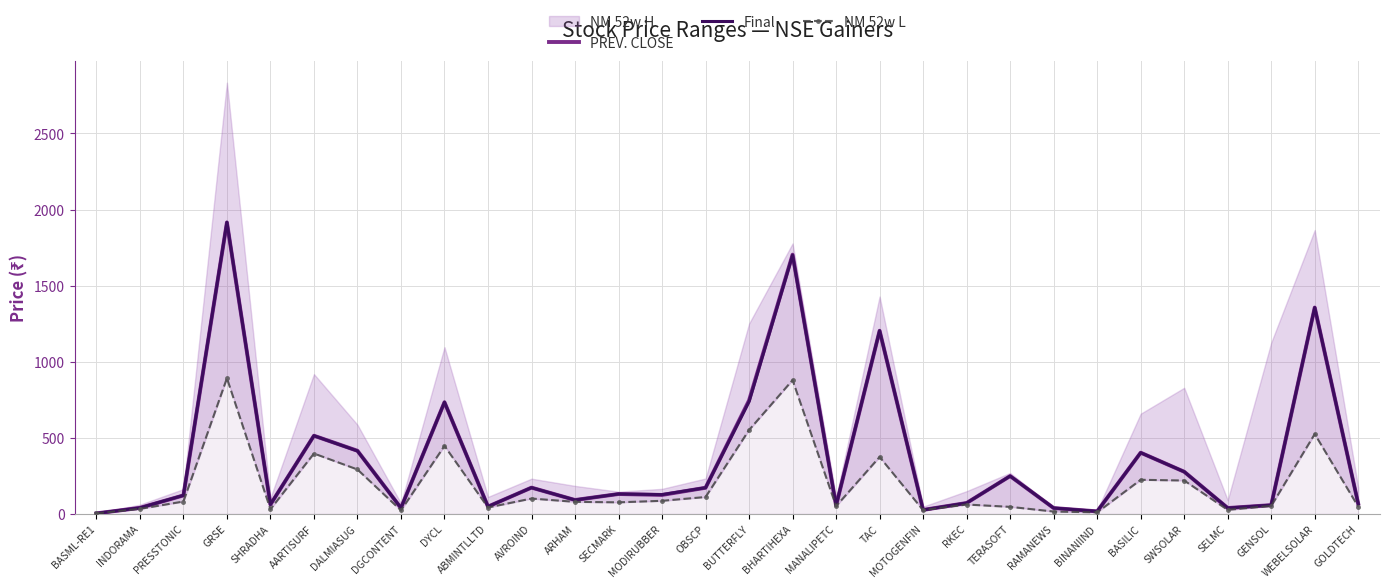

The value of Final at BUTTERFLY is 737.5. True or false?

True